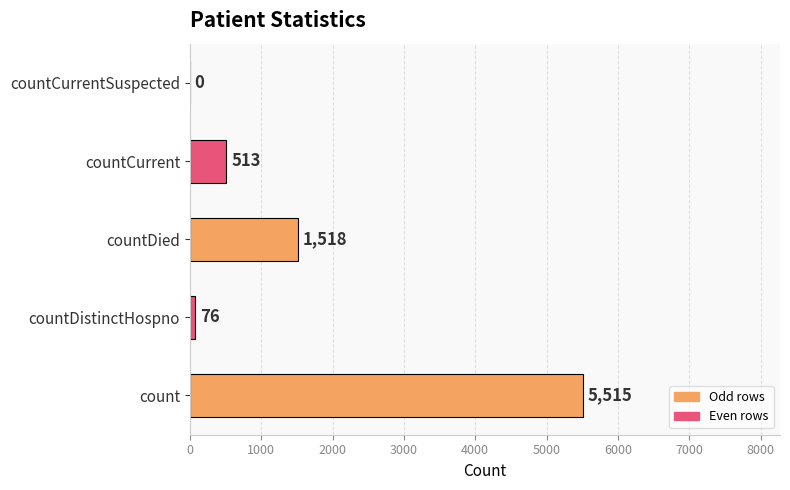

Which category has the highest value across all series?

count